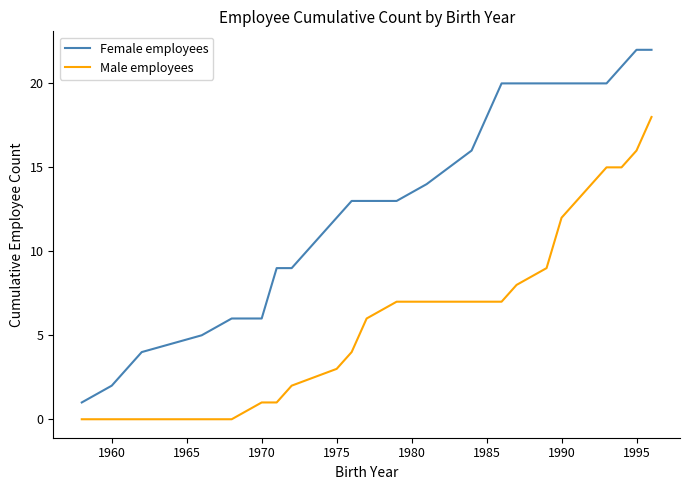

What is the maximum value for Female employees?

22